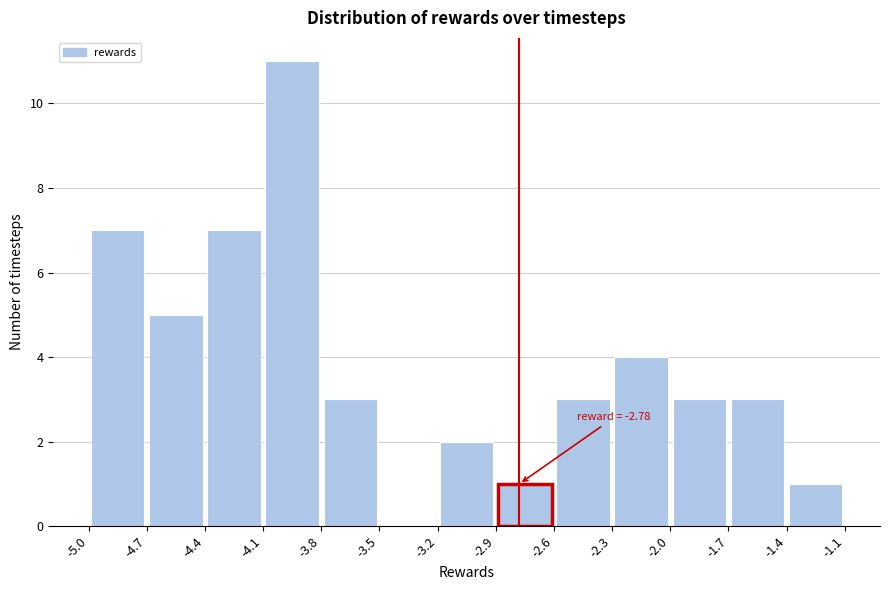

Over which range of the x-axis is the bar tallest?

-4.1 to -3.8